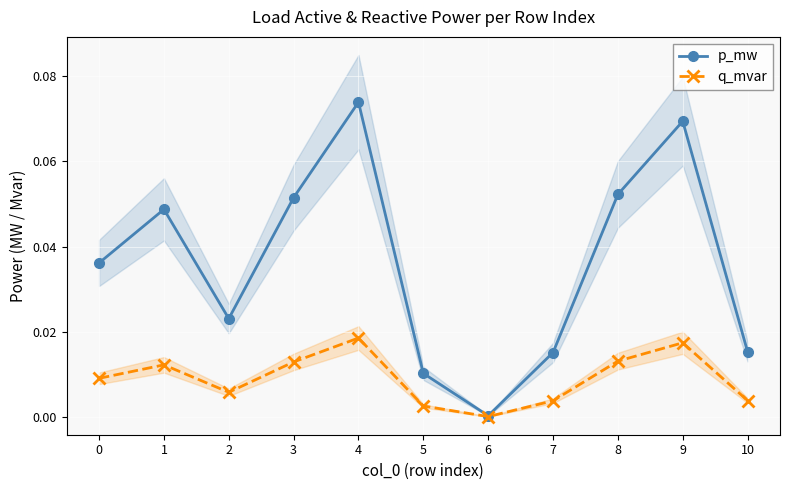

At how many categories does at least one series exceed 0?

11